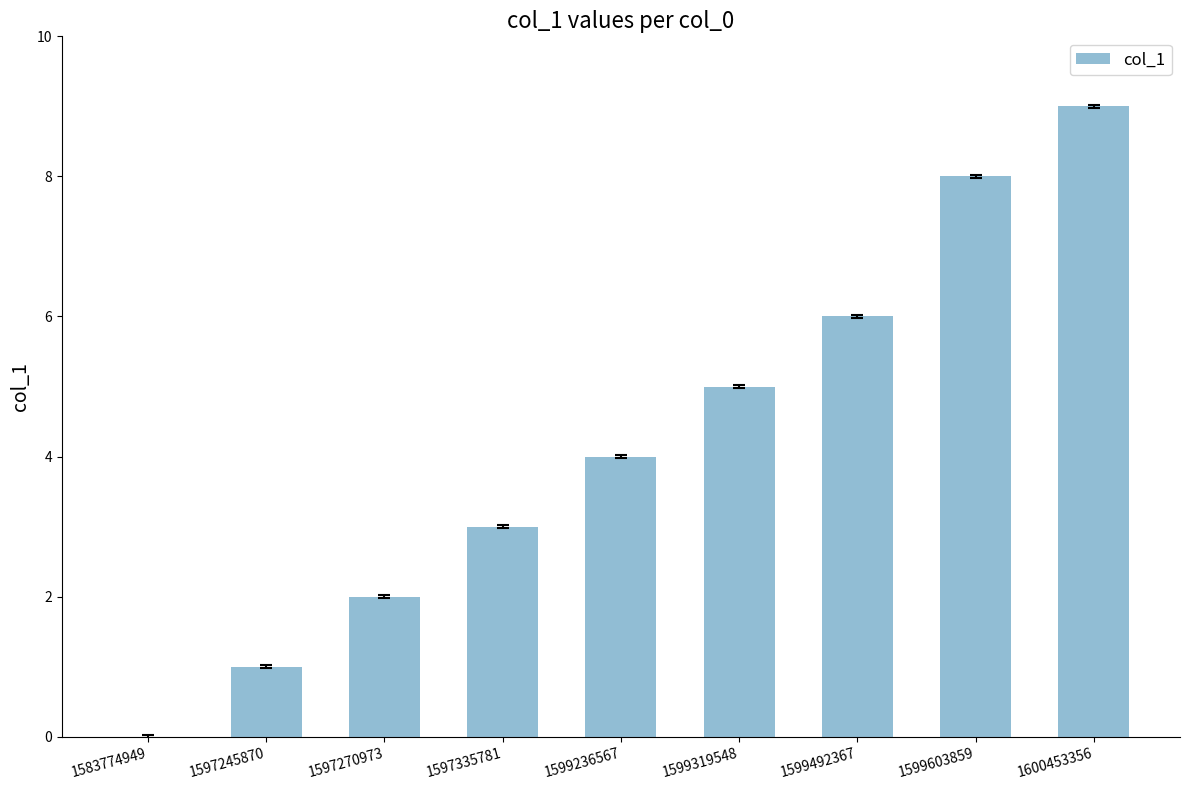

Reading right to left, transcribe all the data shown in this chart.

1600453356=9	1599603859=8	1599492367=6	1599319548=5	1599236567=4	1597335781=3	1597270973=2	1597245870=1	1583774949=0